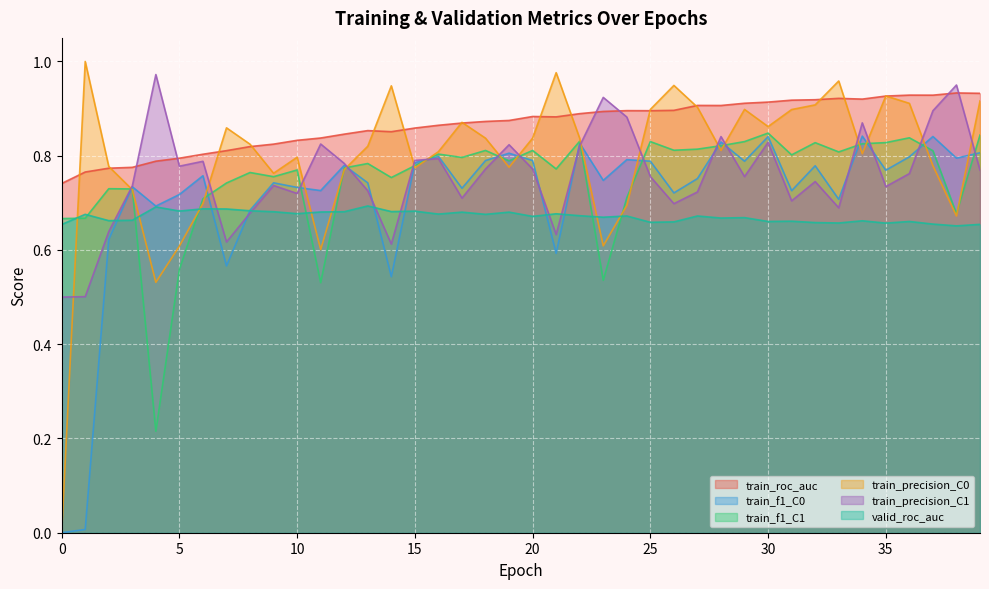

Which series has the largest total across all categories?

train_roc_auc